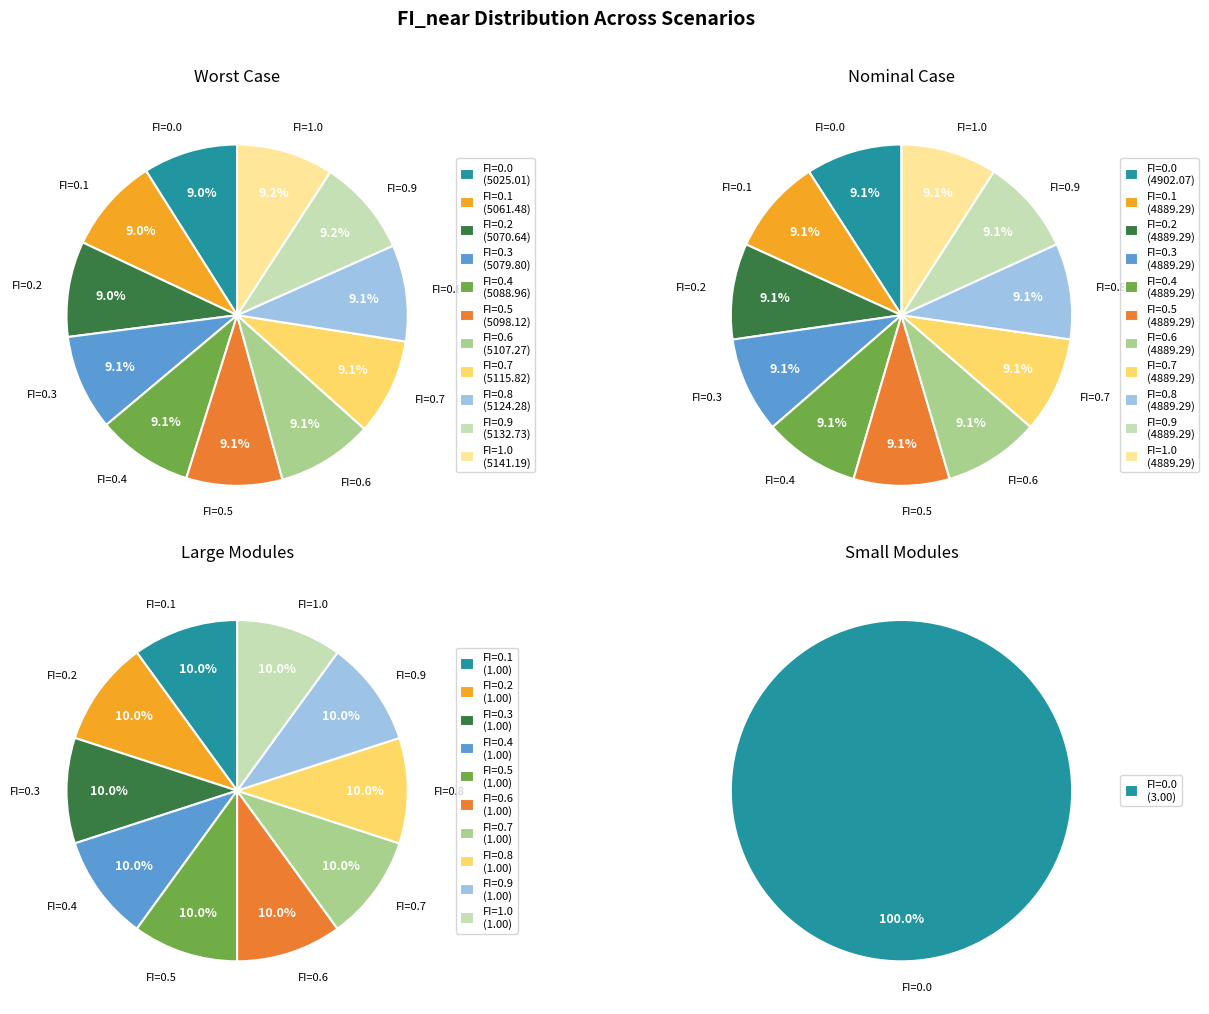

Does FI=0.1 represent more than half of the total?

No